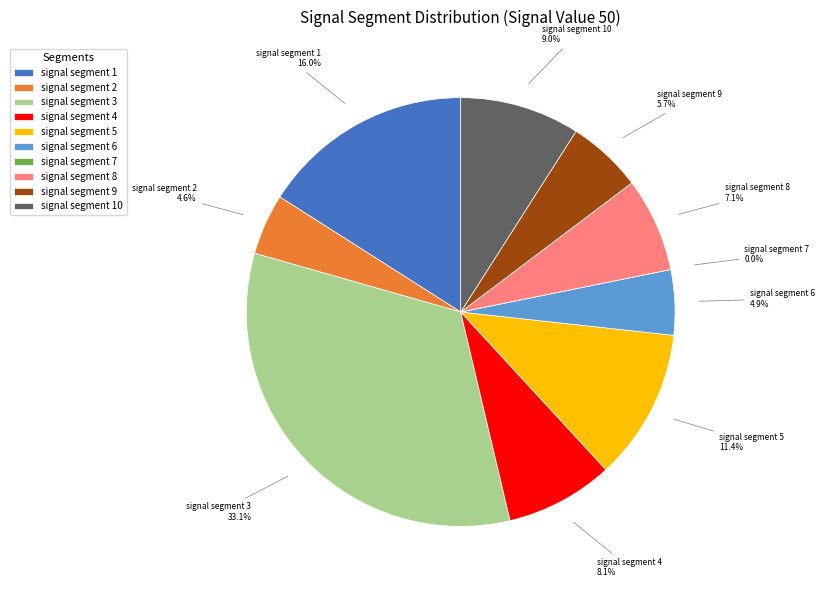

How many segments does this pie chart have?

10